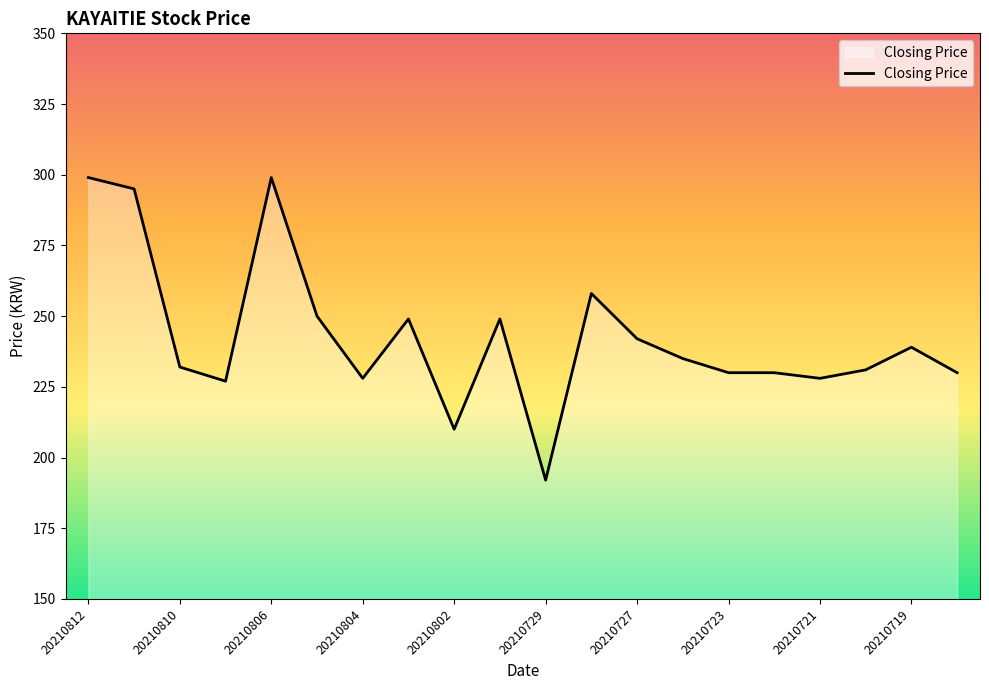

What is the smallest value displayed?

192